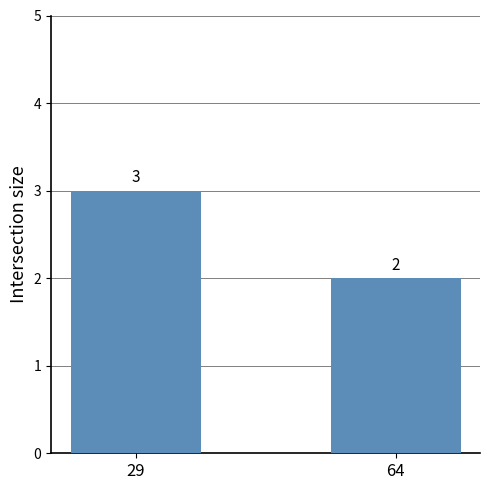

What is the value of the 2nd bar from the left?

2